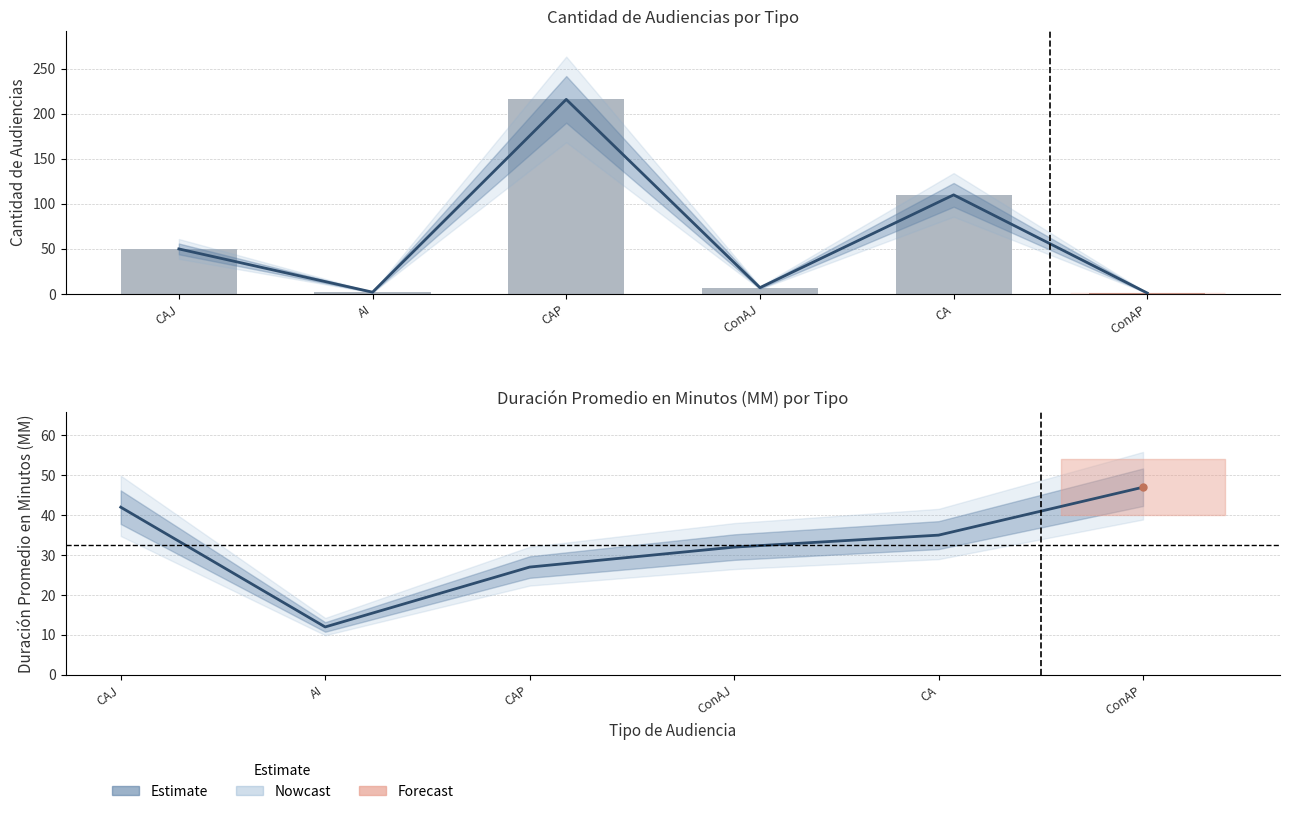

At how many categories does at least one series exceed 134?

1